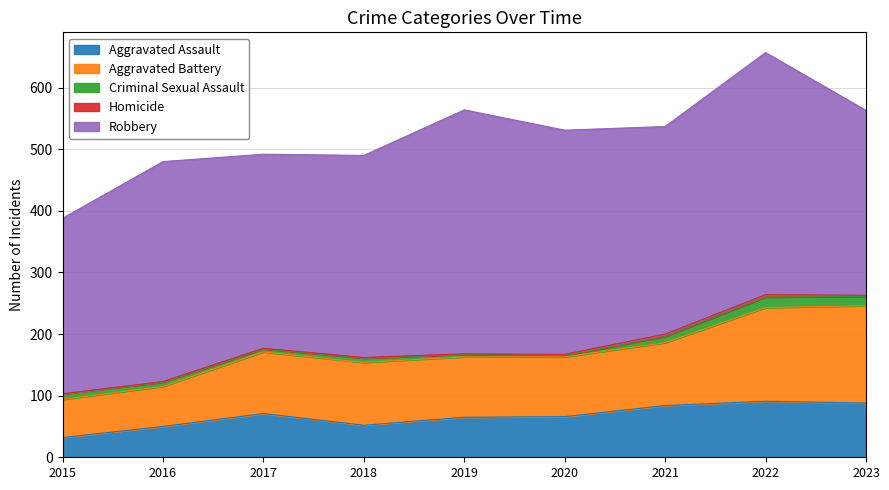

Reading right to left, extract all data points from this chart.

Aggravated Assault: 88	91	84	66	65	52	71	50	32
Aggravated Battery: 158	152	102	97	98	102	100	65	62
Criminal Sexual Assault: 15	17	10	2	4	7	5	7	9
Homicide: 2	4	4	2	1	1	1	1	0
Robbery: 300	393	337	364	396	328	315	357	285